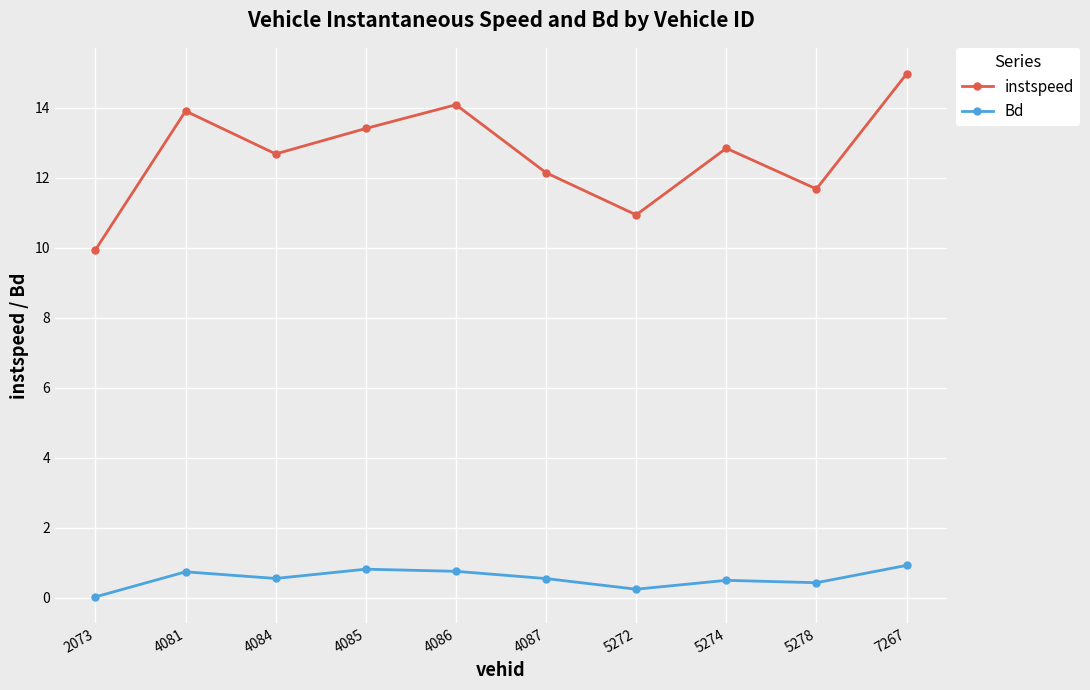

How many categories are shown in the chart?

10